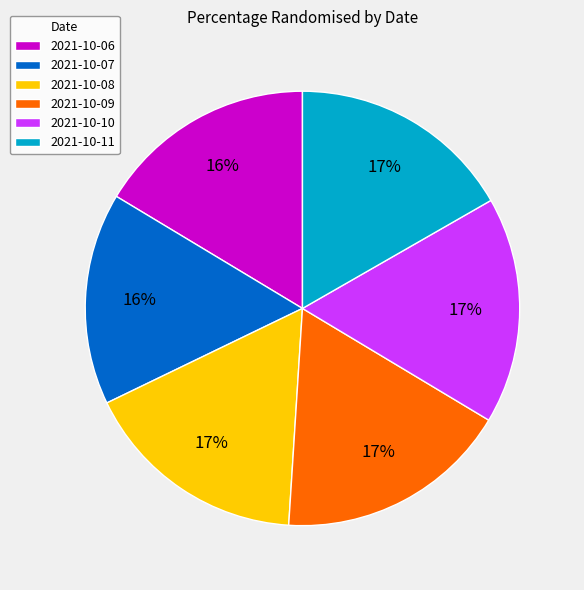

How many slices are in this pie chart?

6